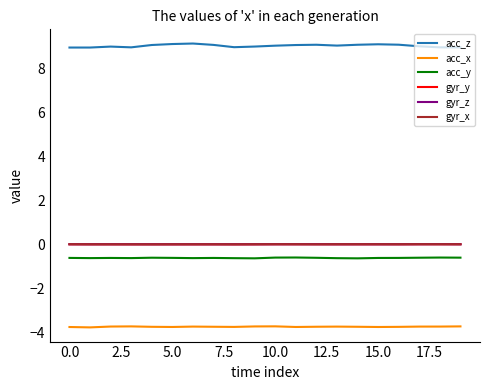

True or false: acc_x and acc_y cross at least once.

False